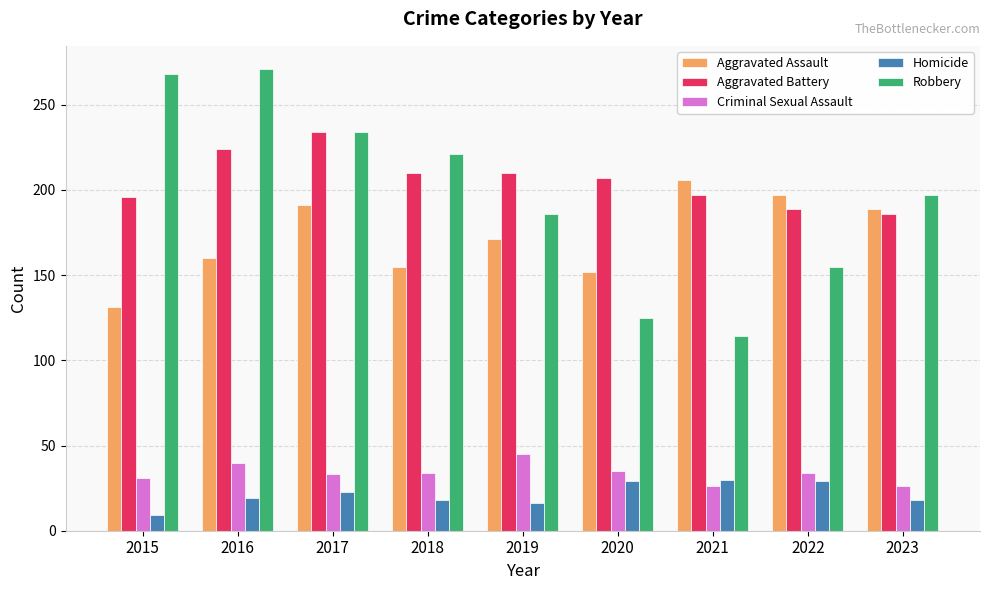

True or false: Homicide has a value of 27 at 2023.

False